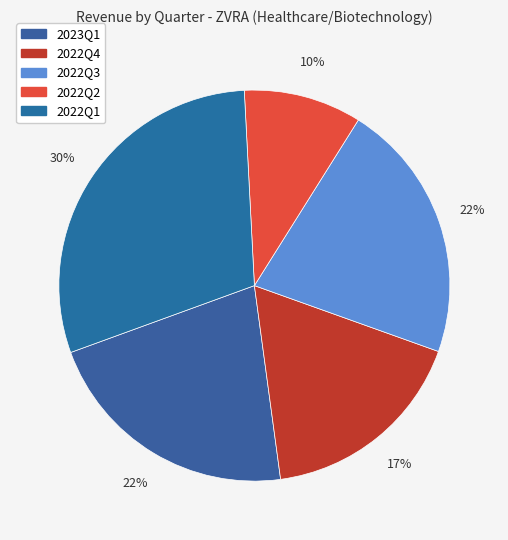

How many slices are in this pie chart?

5